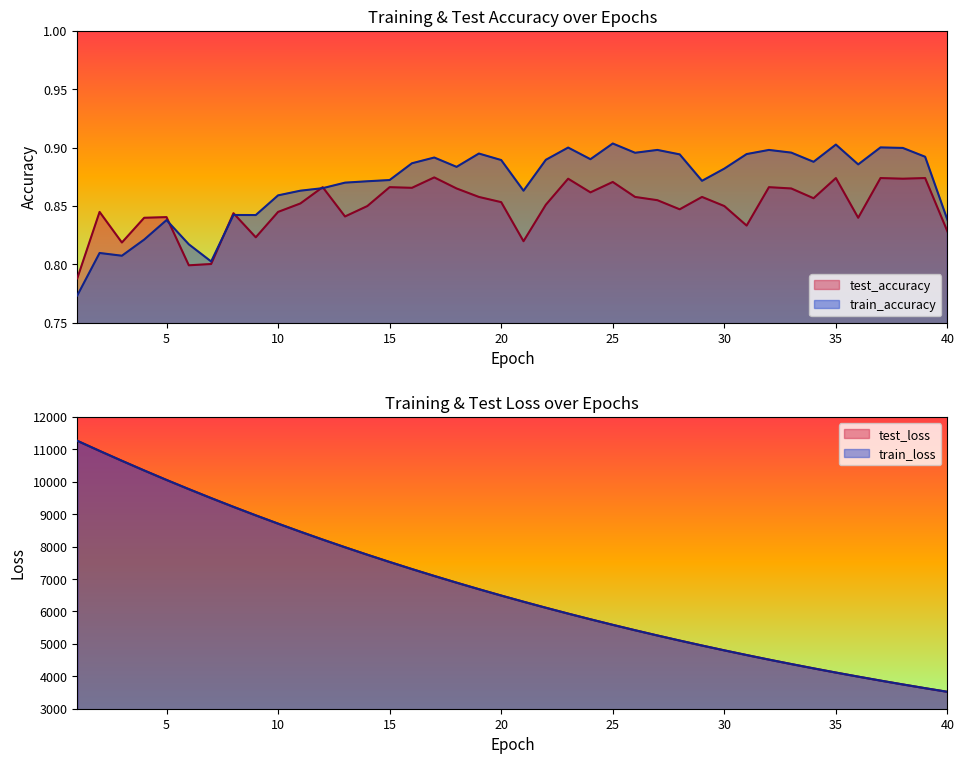

The value of train_accuracy at 14 is 1.4. True or false?

False